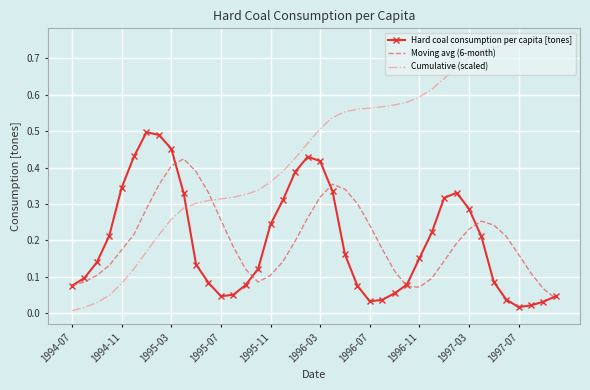

How many Moving avg (6-month) values are between 0 and 1?

40